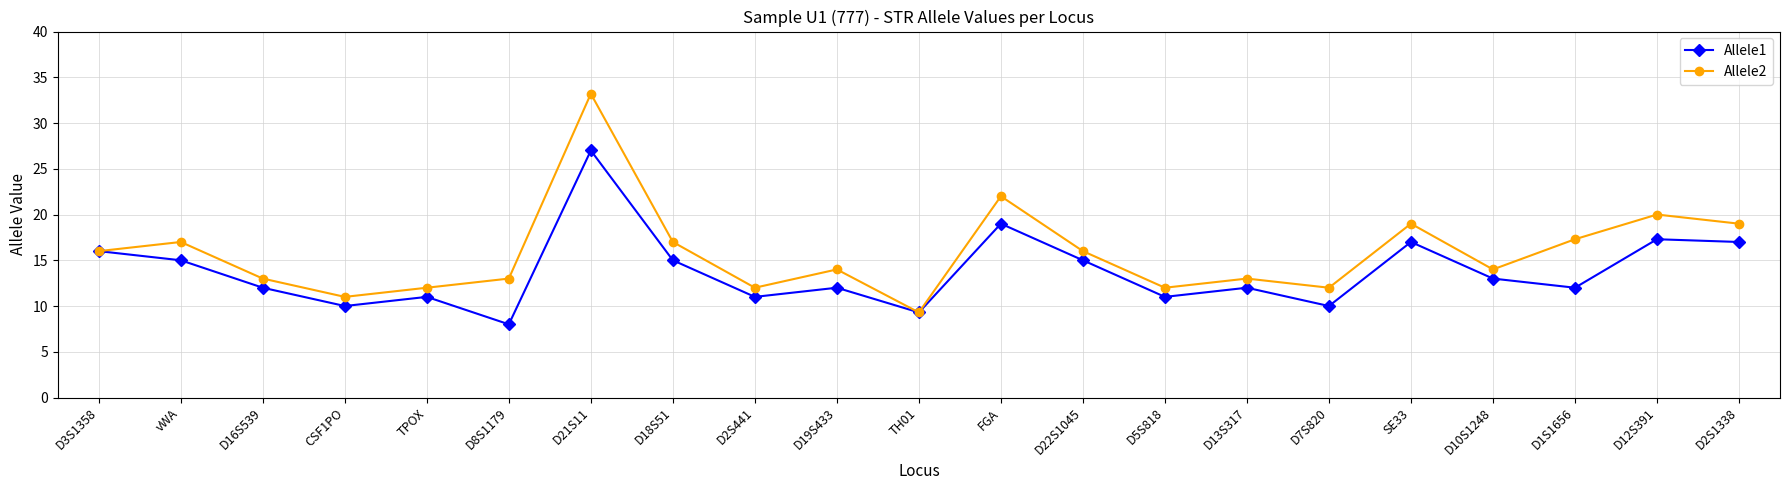

What is the spread (max minus min) of values at D21S11?

6.2